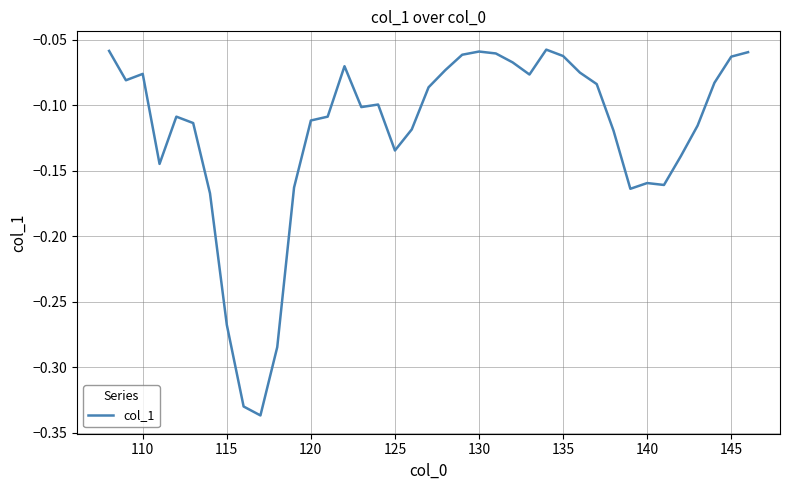

Reading right to left, list all the values displayed in this chart.

-0.1	-0.1	-0.1	-0.1	-0.1	-0.2	-0.2	-0.2	-0.1	-0.1	-0.1	-0.1	-0.1	-0.1	-0.1	-0.1	-0.1	-0.1	-0.1	-0.1	-0.1	-0.1	-0.1	-0.1	-0.1	-0.1	-0.1	-0.2	-0.3	-0.3	-0.3	-0.3	-0.2	-0.1	-0.1	-0.1	-0.1	-0.1	-0.1